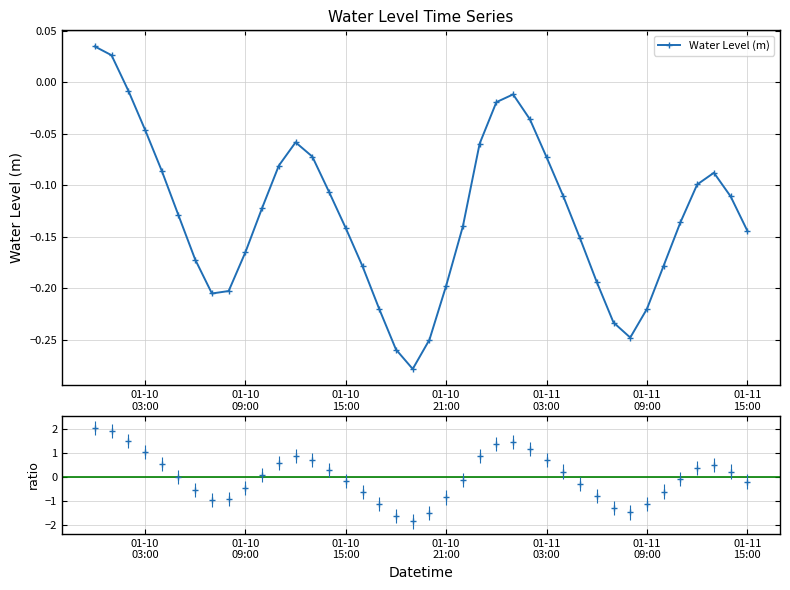

In Water Level (m), how many points are higher than both neighbors (excluding endpoints)?

3